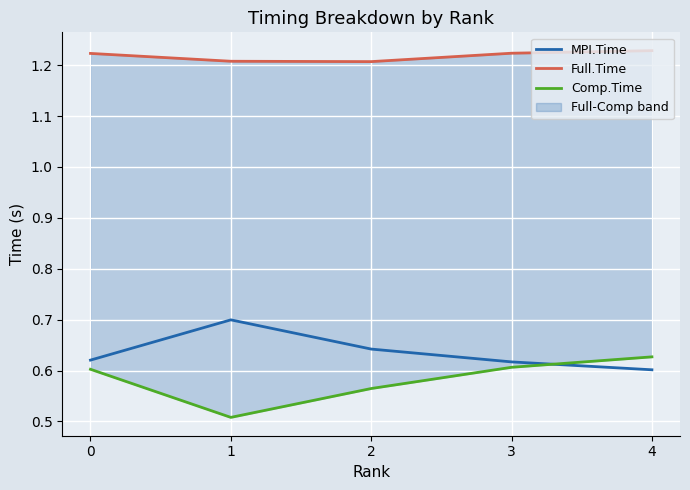

Is it true that Comp.Time equals 0.5 at 1?

True